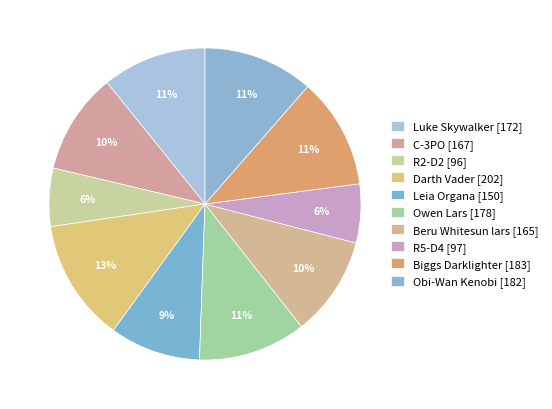

Which category has the smallest portion of the pie?

R2-D2